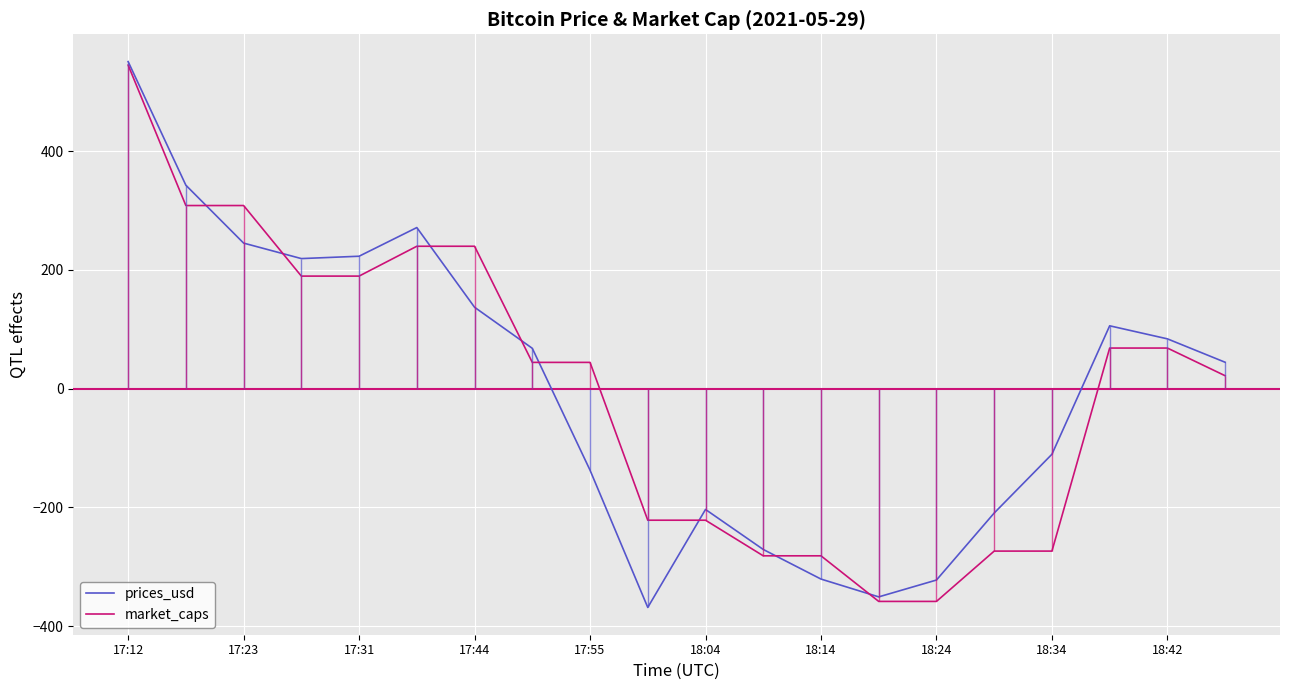

Which series ends up on top after the final intersection of market_caps and prices_usd?

prices_usd